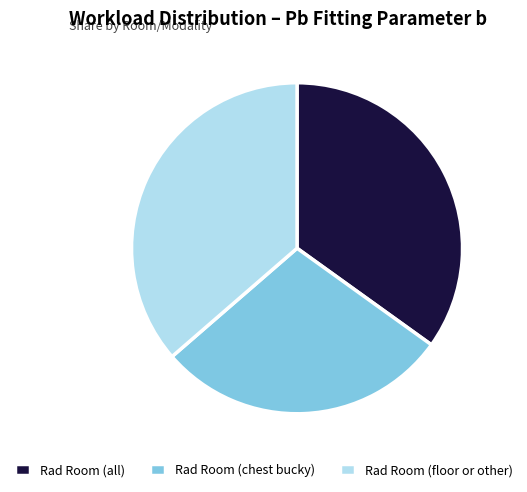

Between Rad Room (all) and Rad Room (chest bucky), which is larger?

Rad Room (all)